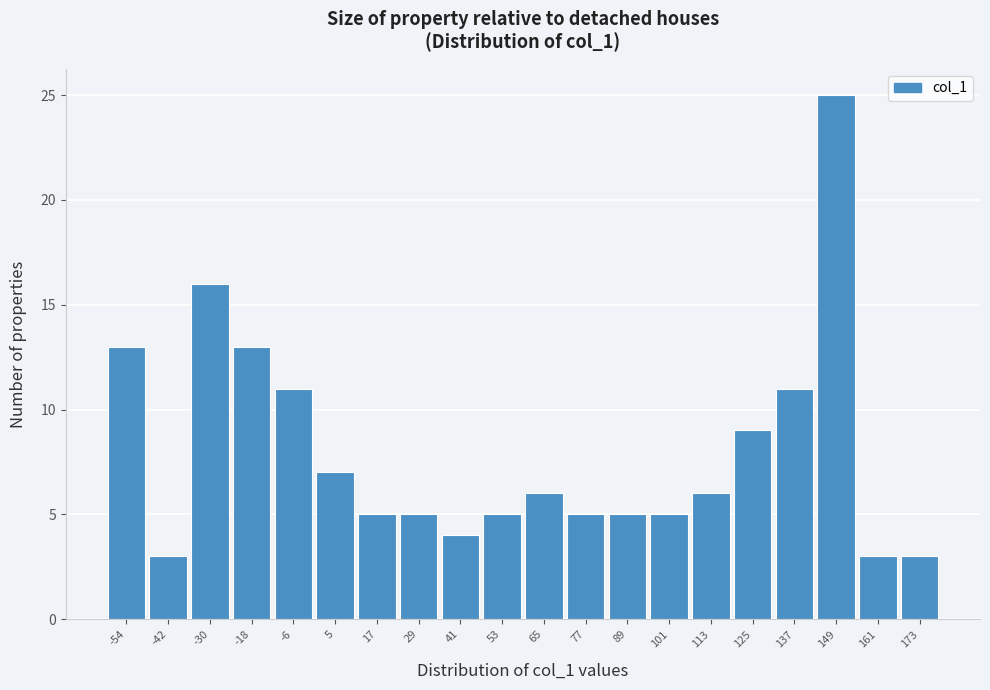

Reading left to right, extract all data points from this chart.

13	3	16	13	11	7	5	5	4	5	6	5	5	5	6	9	11	25	3	3